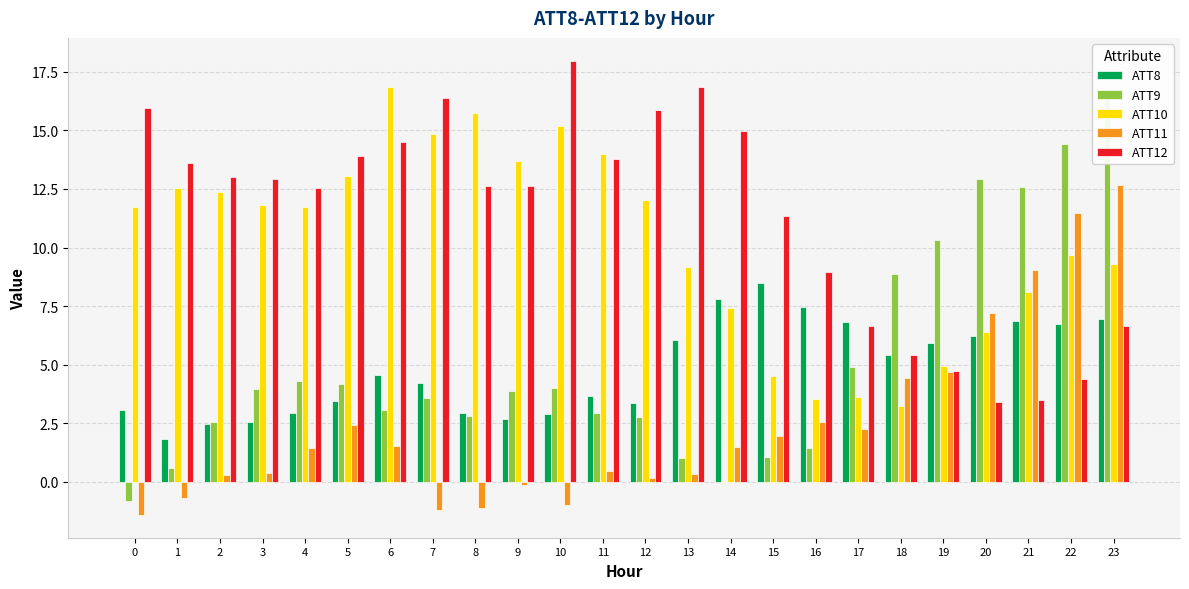

The value of ATT9 at 10 is 6.1. True or false?

False